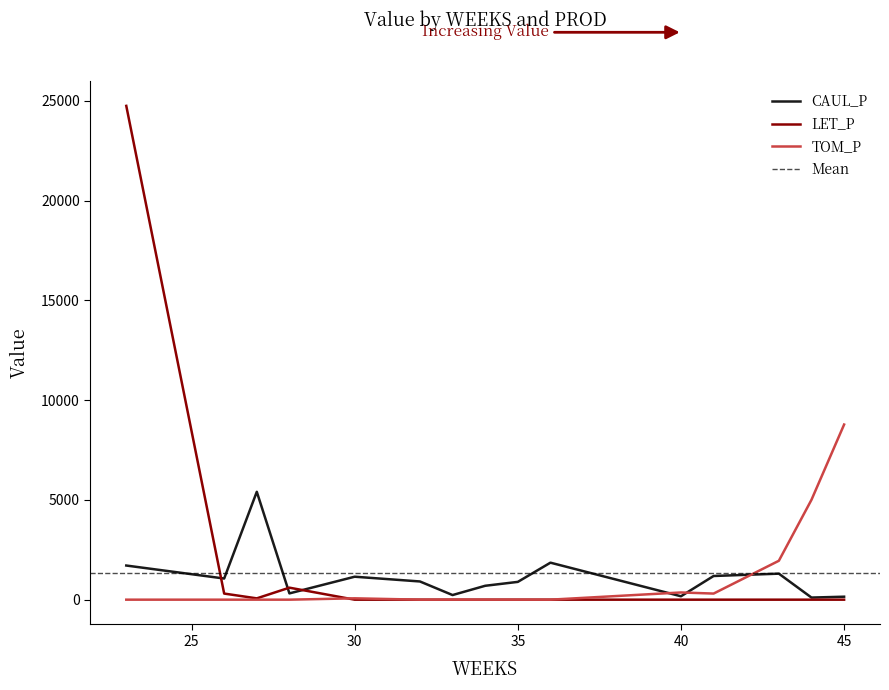

At which category is the sum across all series the highest?

23